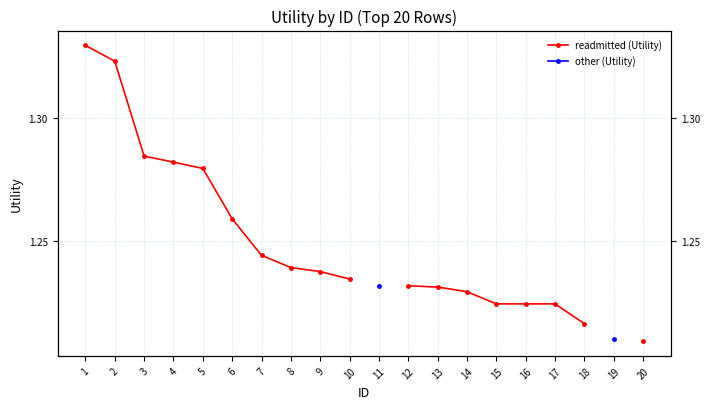

What is the approximate value of readmitted (Utility) at 6?

1.3